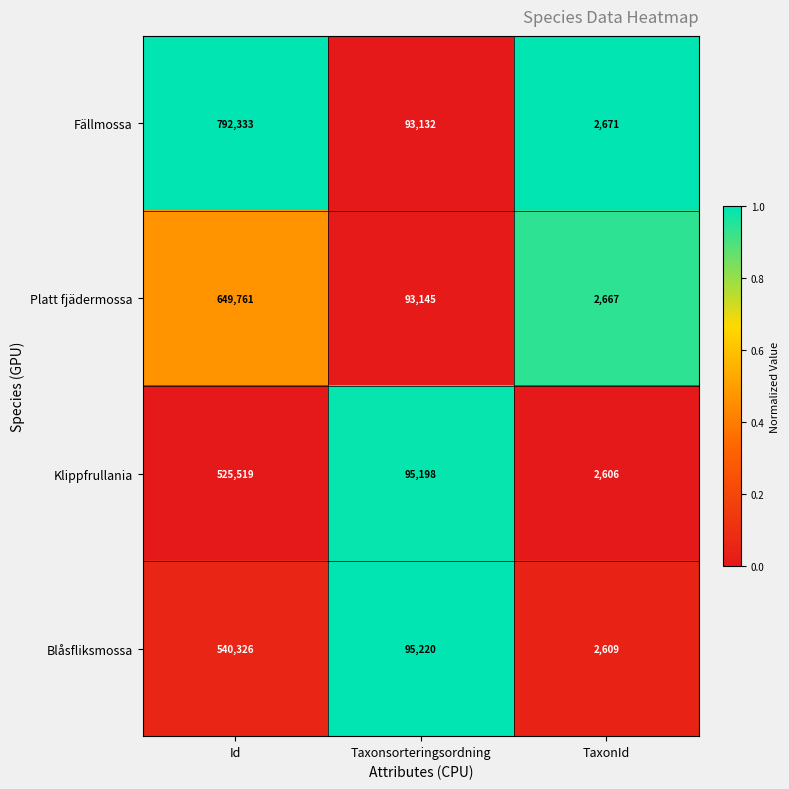

The Blåsfliksmossa series shows 540326 at Id. True or false?

True